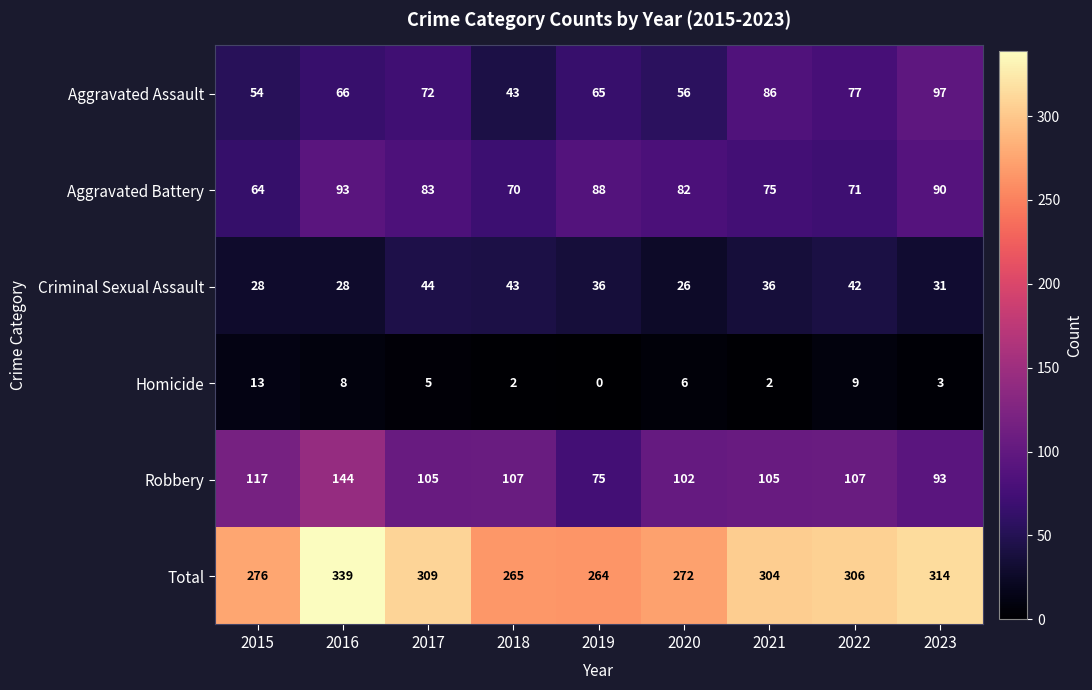

At which label is Aggravated Battery closest to 78?

2021